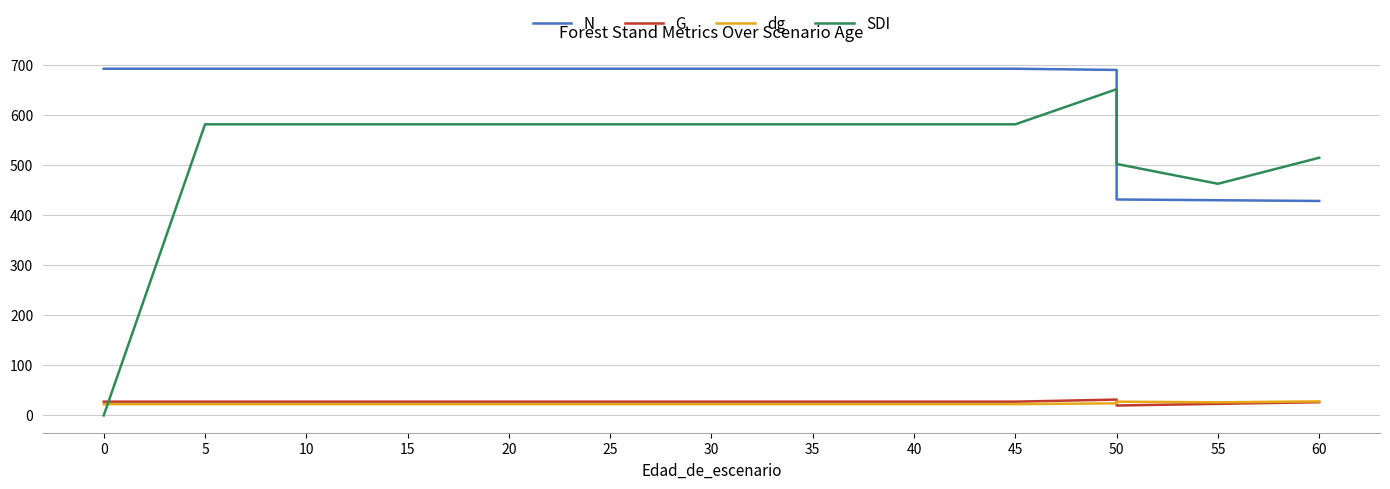

At 15, list the series in order from largest to smallest.

N, SDI, G, dg